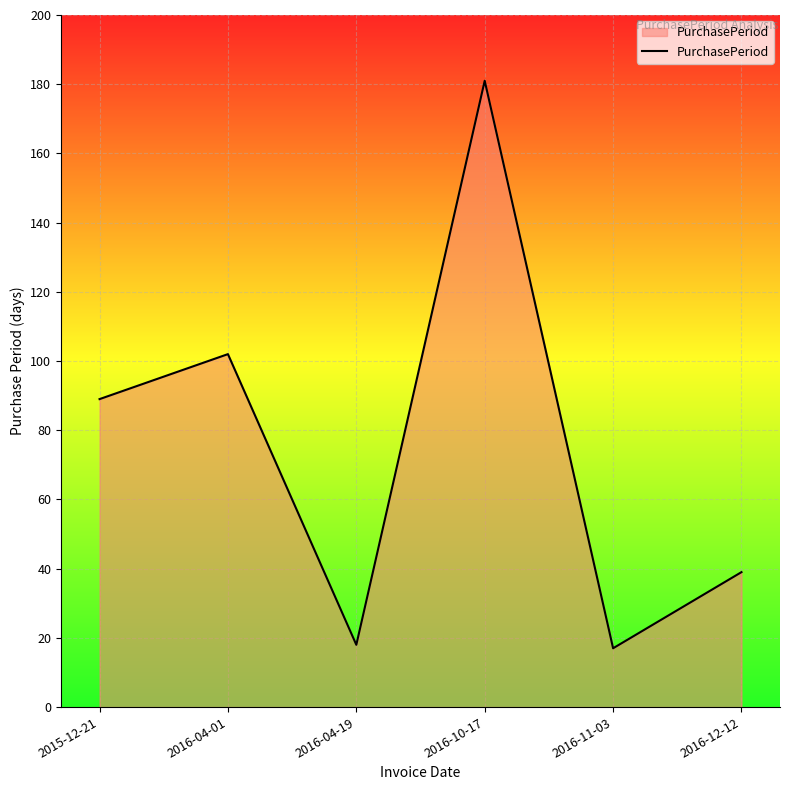

Does the chart display data point markers on the line(s)?

No